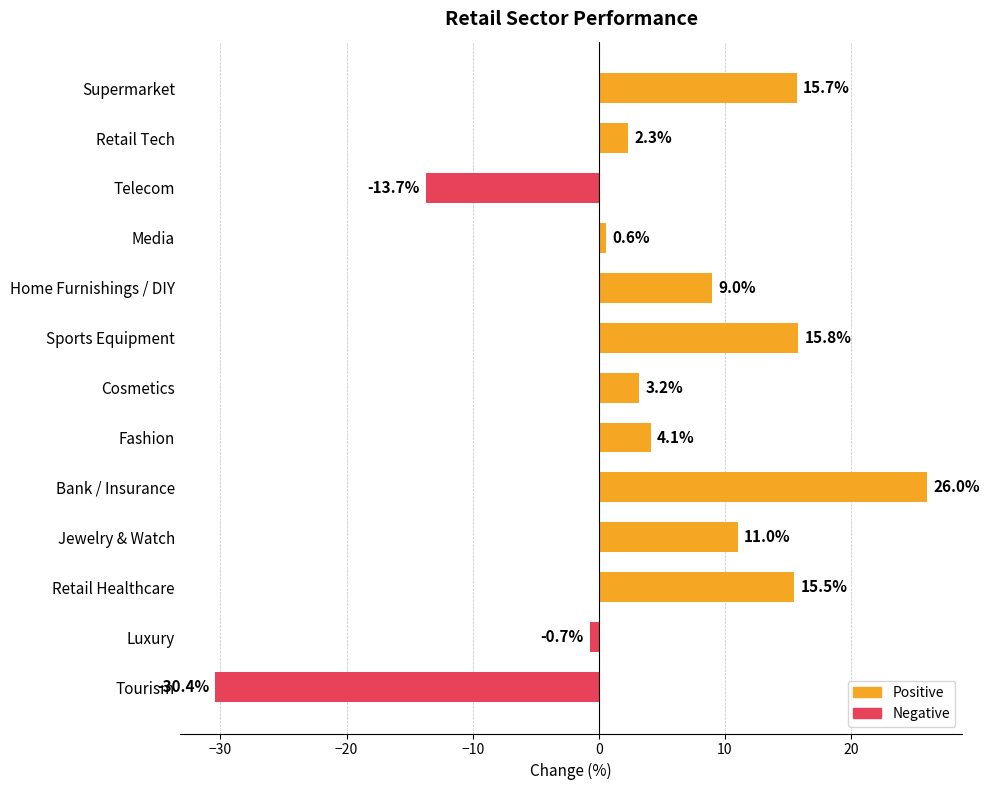

Are the bars grouped side by side (vs. stacked)?

No